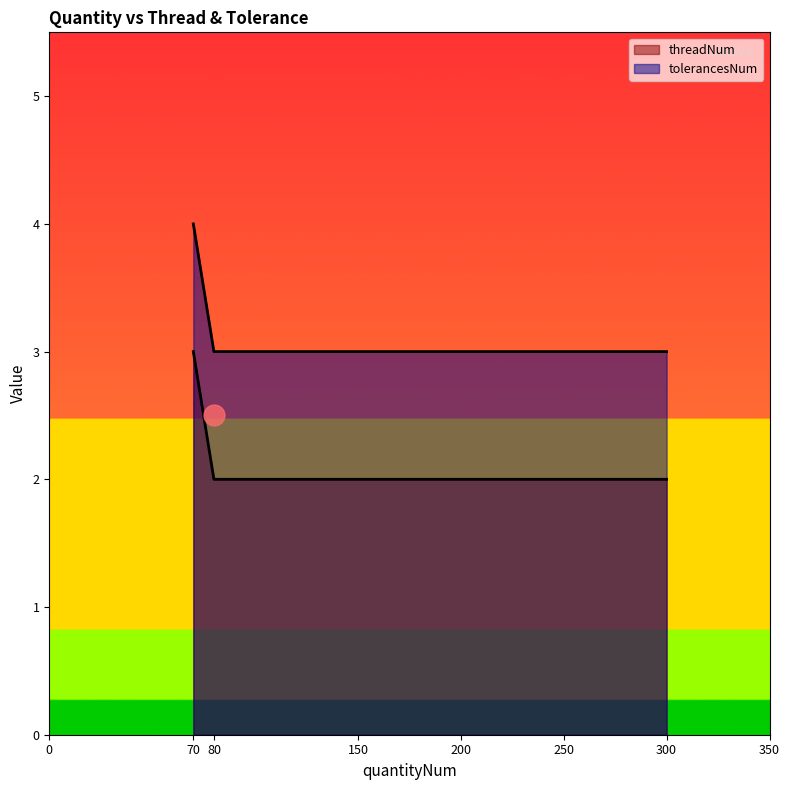

What is the difference between the maximum and minimum values in the threadNum series?

1